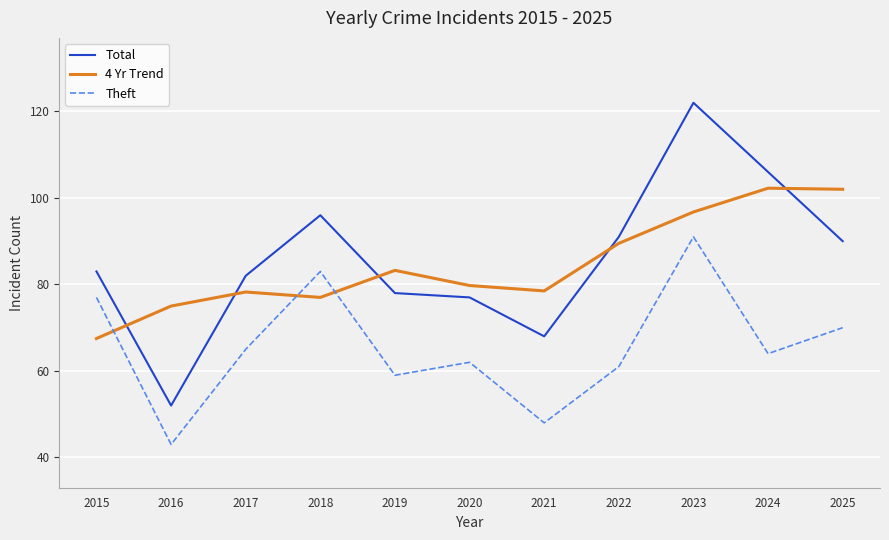

Which label corresponds to the smallest value in the chart?

2016